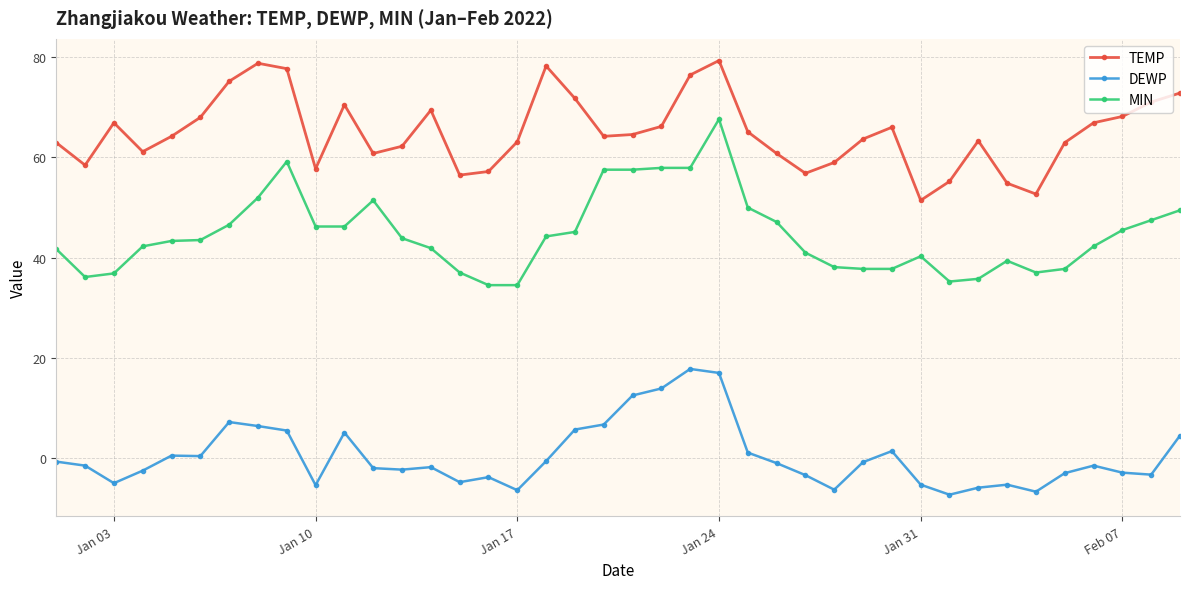

Which series has the largest total across all categories?

TEMP